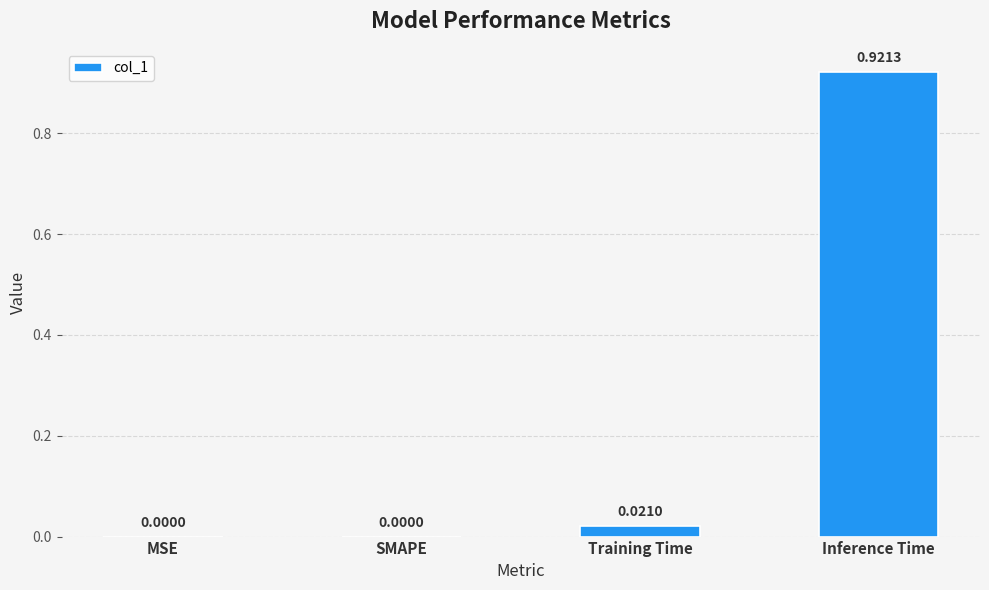

Which has a higher value, Training Time or Inference Time?

Inference Time